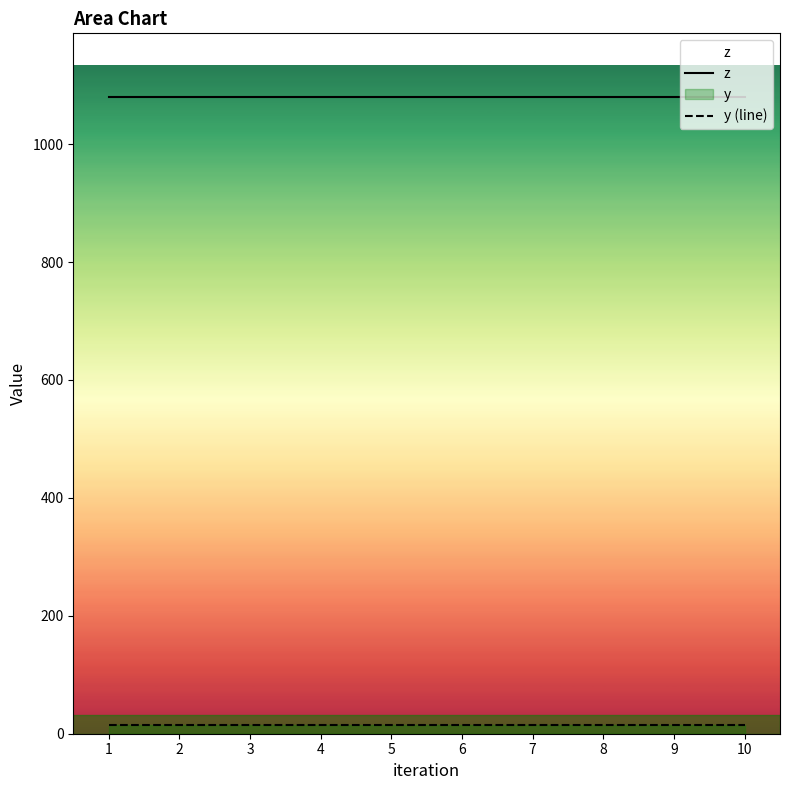

Which label corresponds to the smallest value in the chart?

1